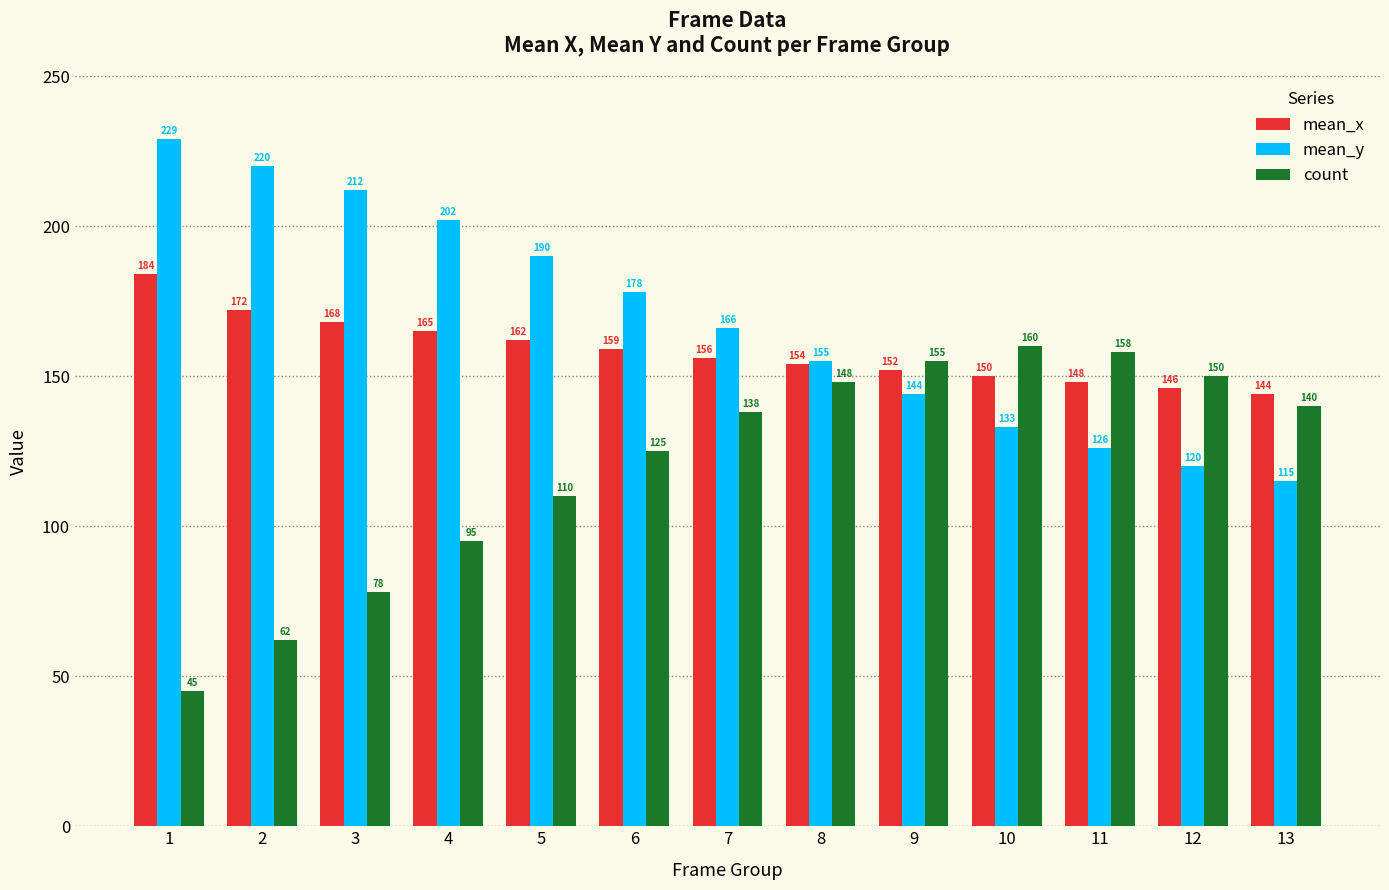

The value of mean_y at 12 is 120. True or false?

True